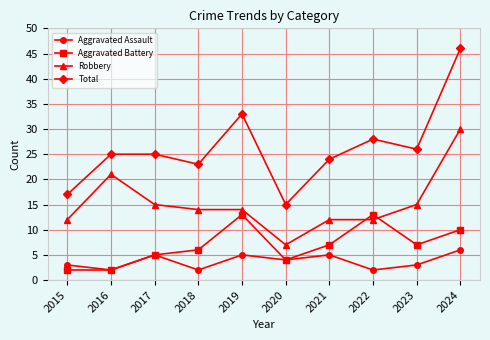

At which label does Total reach its minimum?

2020